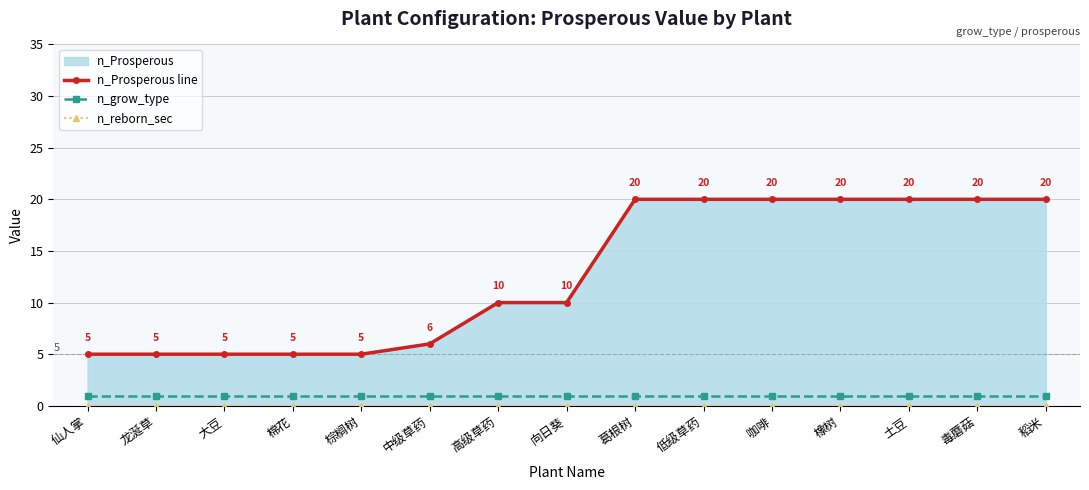

True or false: n_Prosperous line has more than 2 points higher than both neighbors.

False